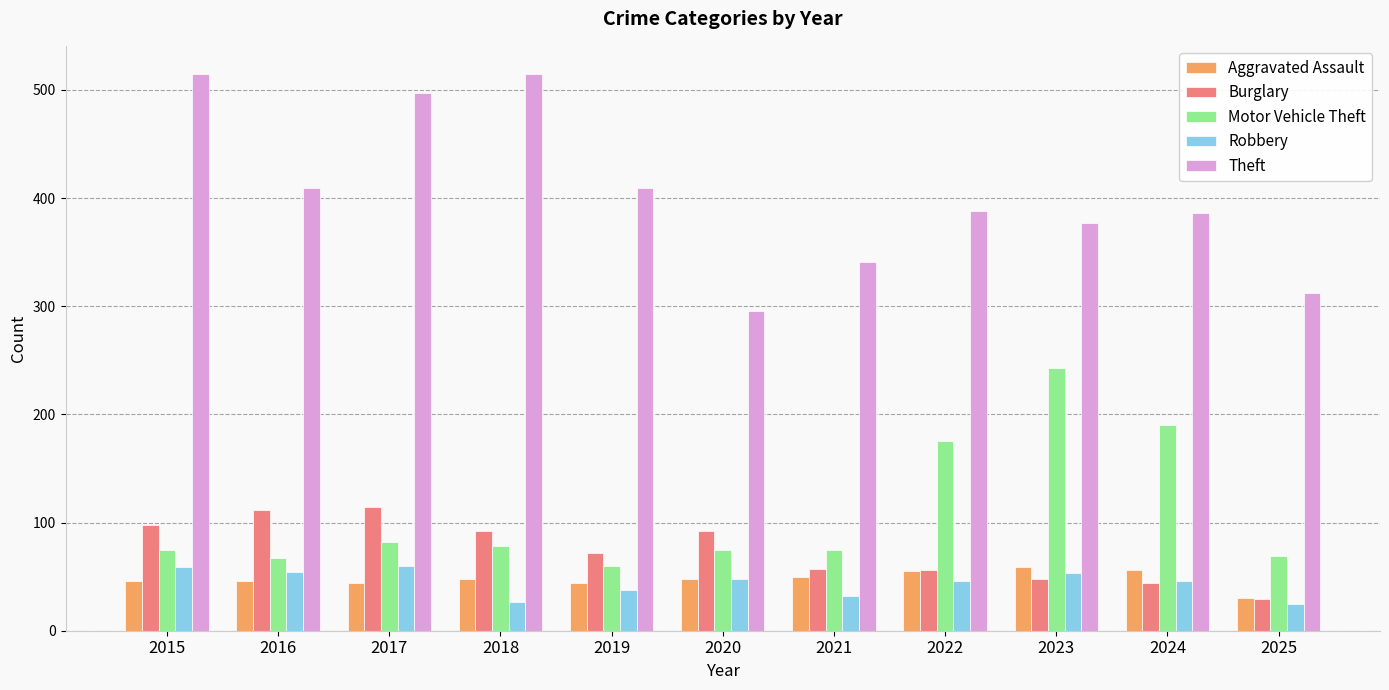

What is the sum of the Burglary values at 2016 and 2024?

156